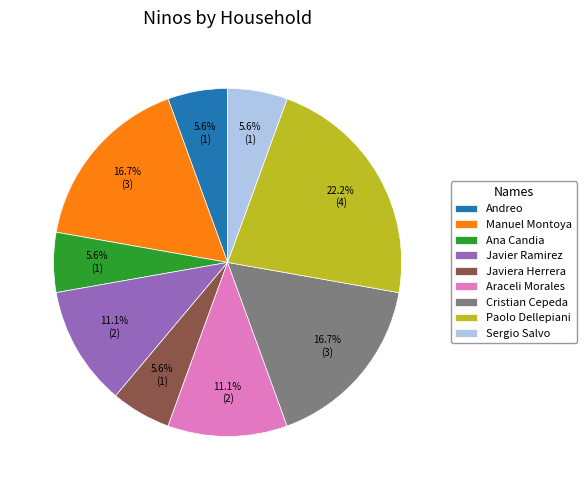

Between Ana Candia and Manuel Montoya, which is larger?

Manuel Montoya